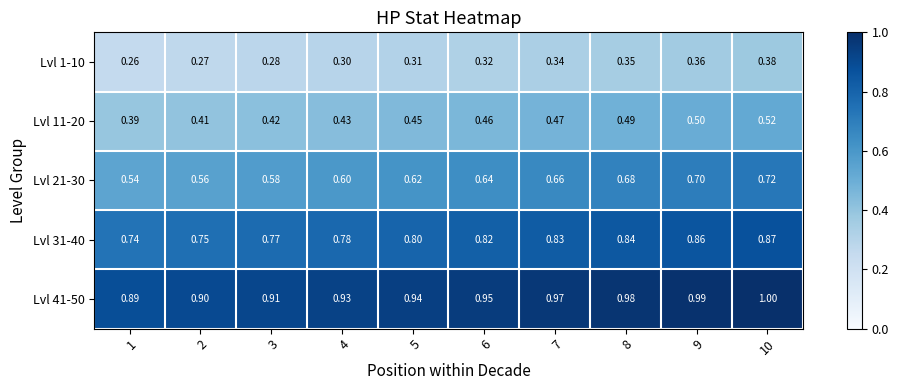

Is the value of Lvl 21-30 at 8 greater than the value of Lvl 41-50 at 2?

No